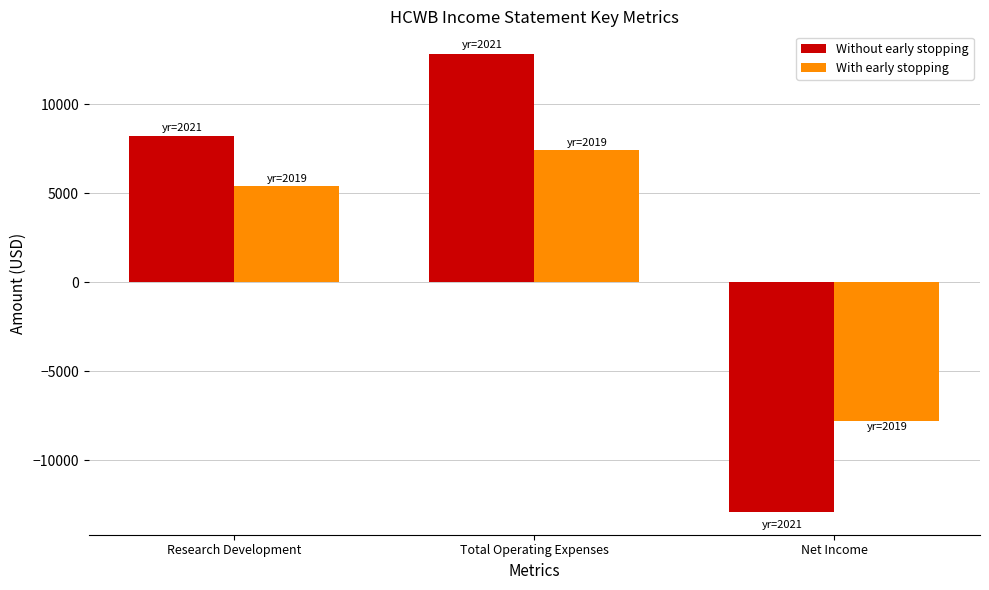

Is the value of With early stopping at Net Income greater than the value of Without early stopping at Net Income?

Yes